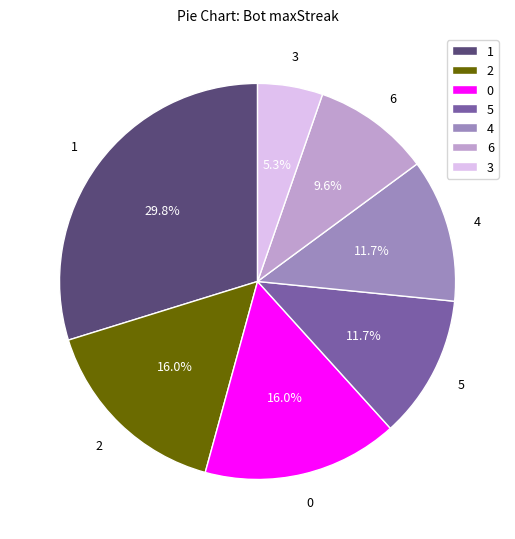

Is the sum of 5 and 4 greater than half?

No